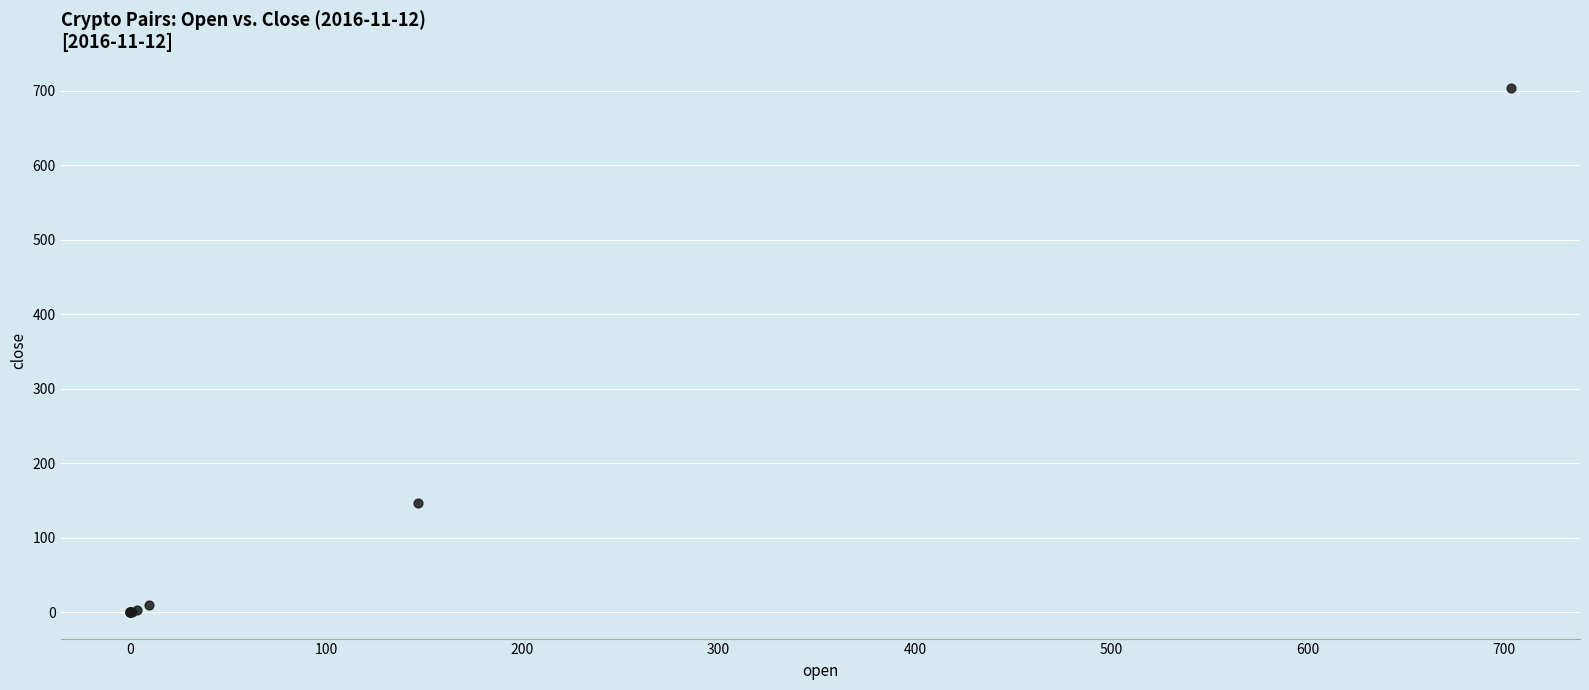

What Y value in the scatter plot is closest to 351?

147.0